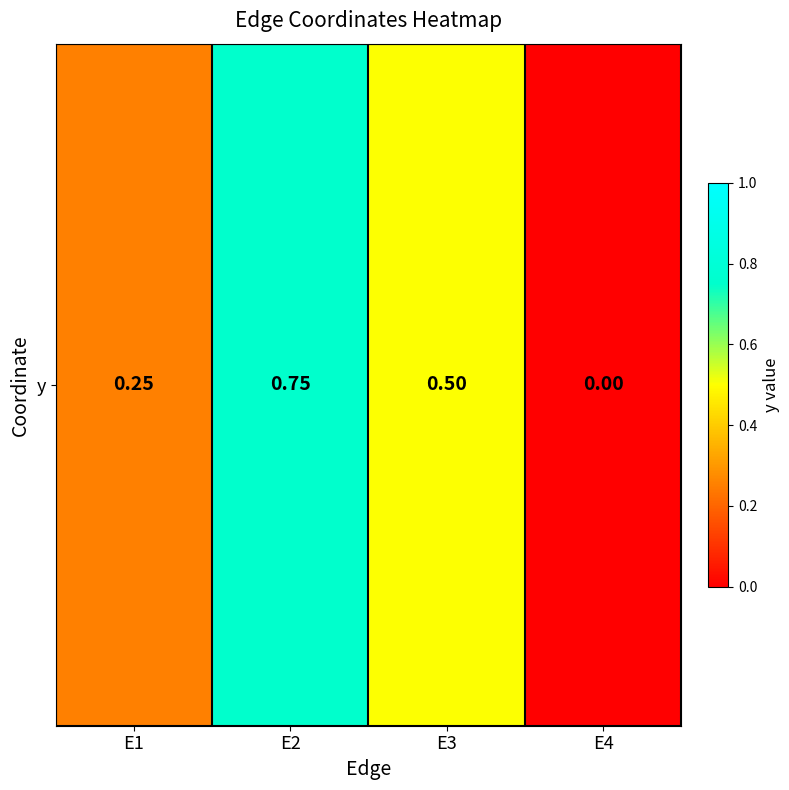

What is the maximum value shown in the chart?

0.8